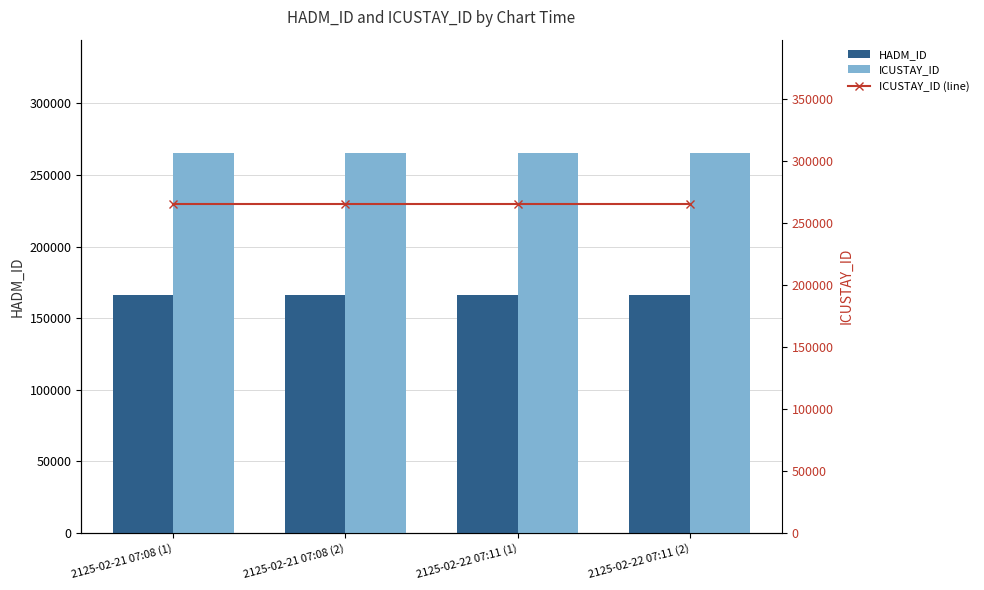

Which has a higher value, 2125-02-21 07:08 (1) or 2125-02-22 07:11 (2)?

2125-02-21 07:08 (1)